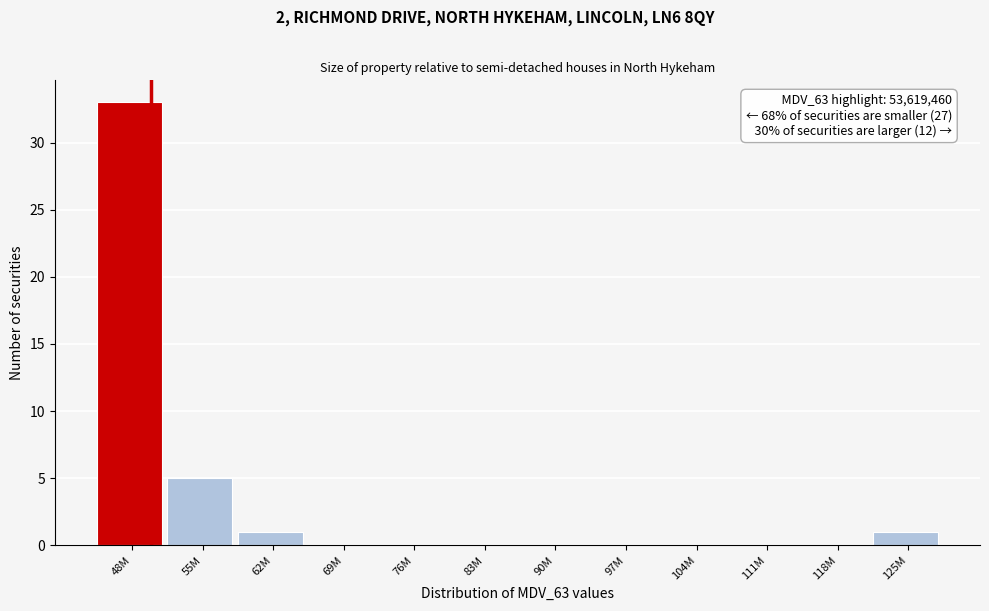

Reading left to right, extract all data points from this chart.

48M=33	55M=5	62M=1	69M=0	76M=0	83M=0	90M=0	97M=0	104M=0	111M=0	118M=0	125M=1